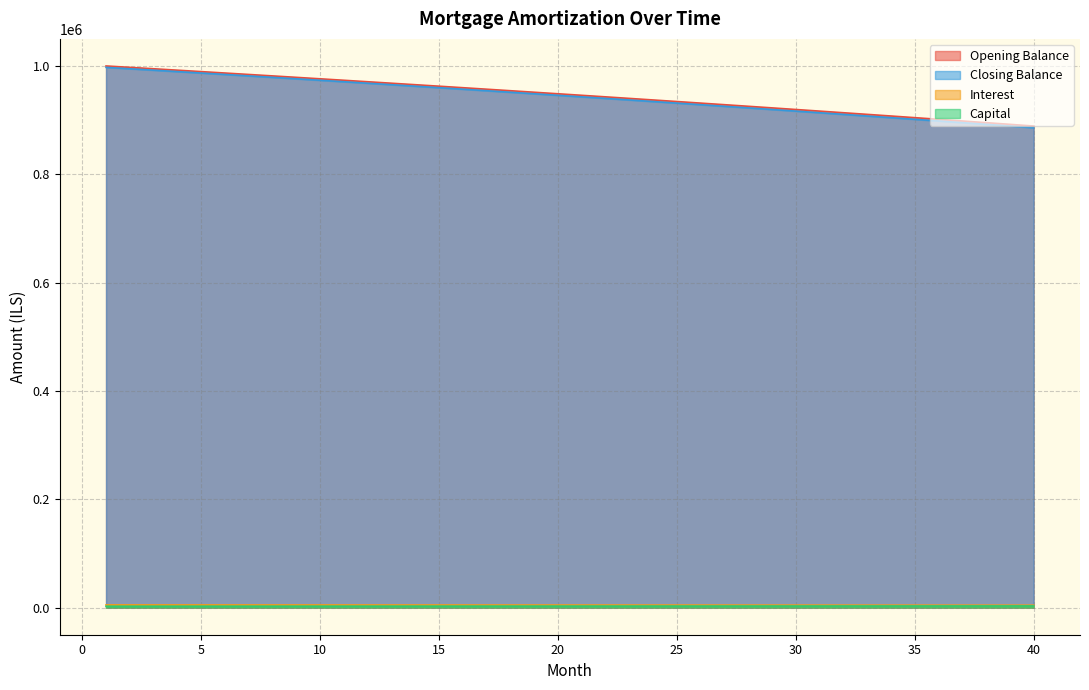

What is the lowest value of the opening_balance series?

4445.7